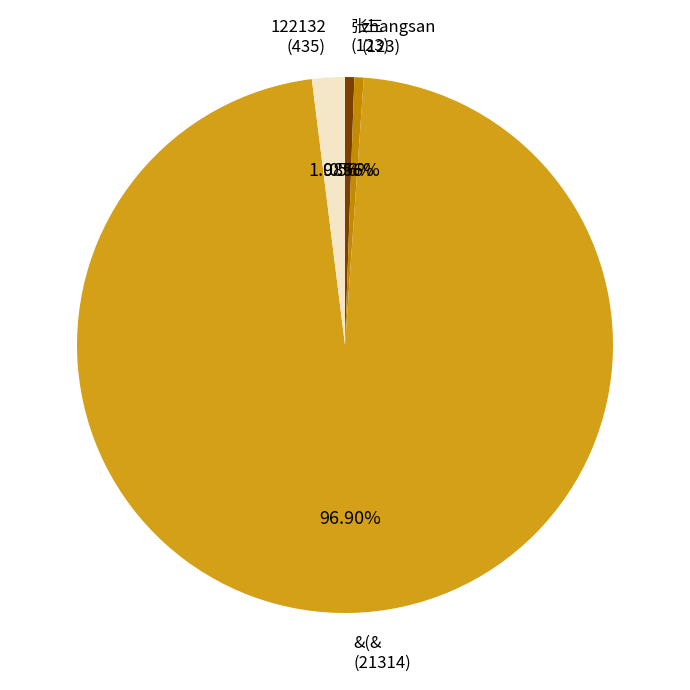

Which slice is the largest?

&(&